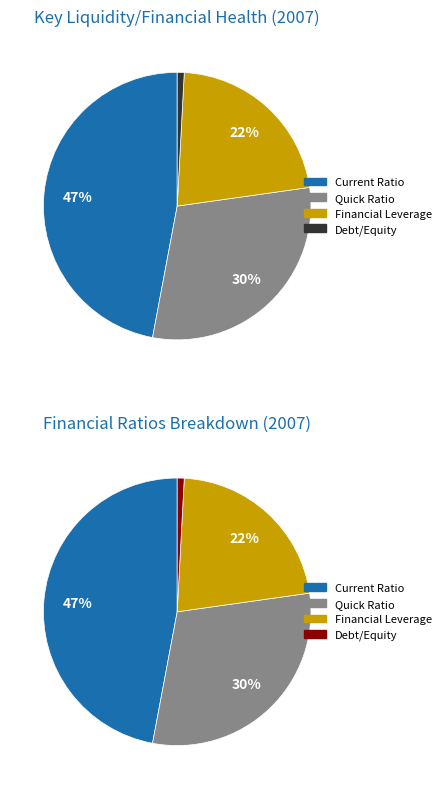

Is Quick Ratio the majority of the pie?

No